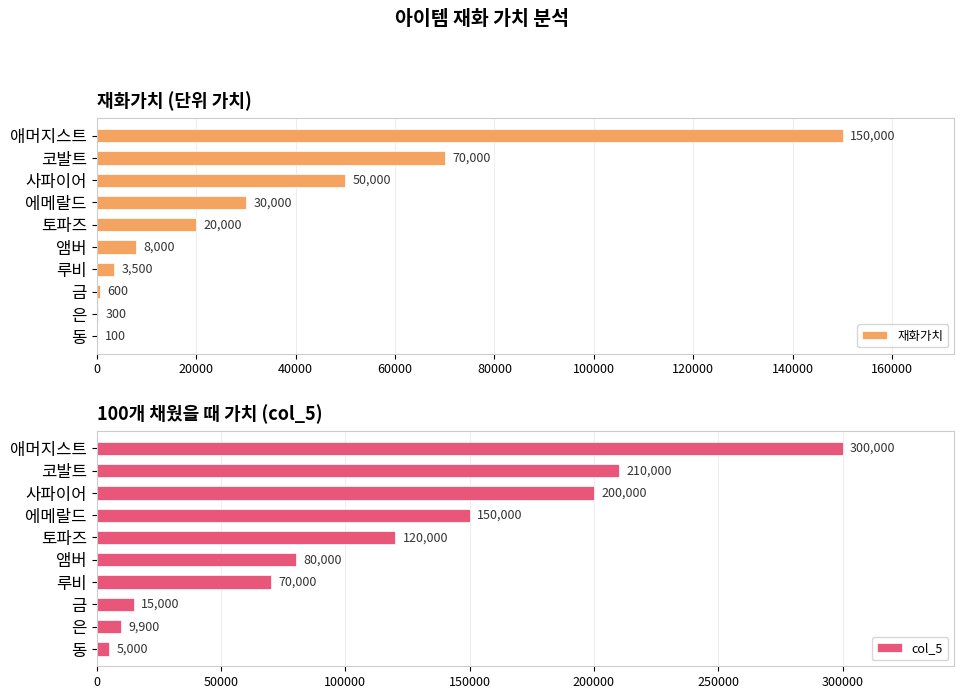

How many data points in 재화가치 are less than 20000?

5